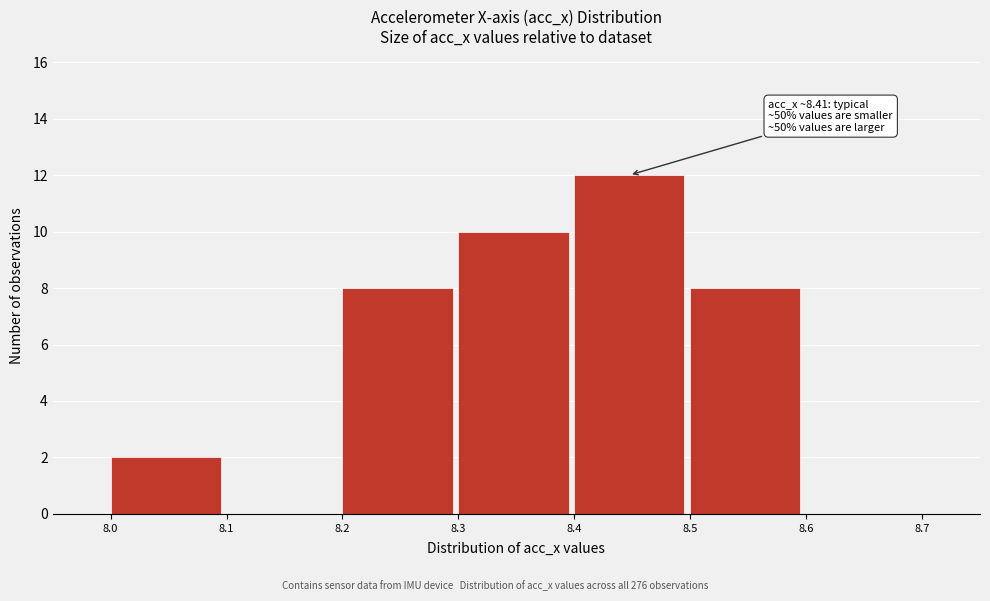

Which range on the x-axis has the tallest bar?

8.4 to 8.5